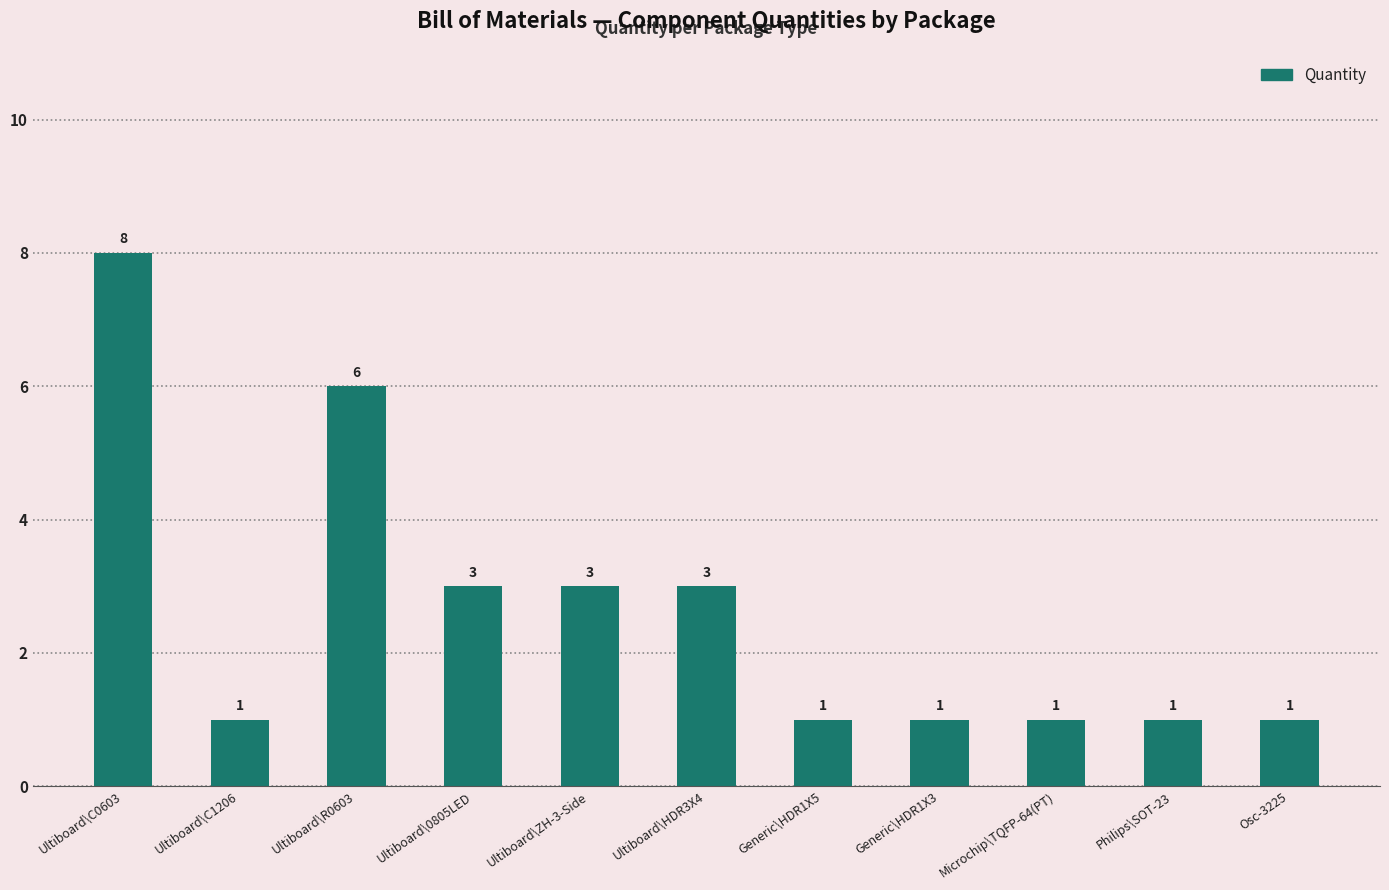

What is the smallest value displayed?

1